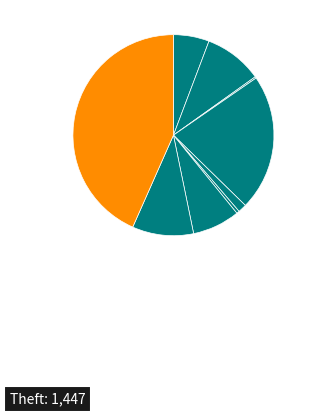

Is there a majority slice in this chart?

No